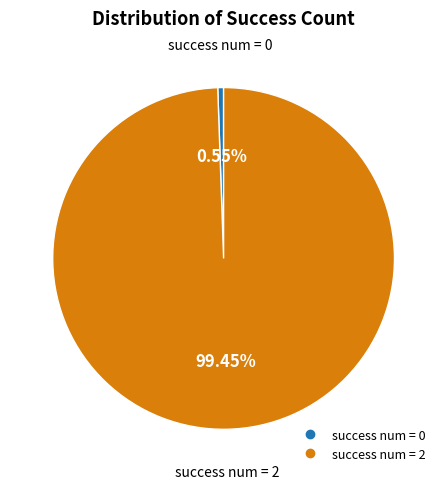

How many segments does this pie chart have?

2